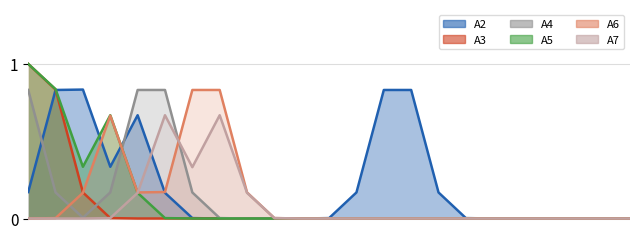

Reading left to right, transcribe all the data shown in this chart.

A2: 0	1	1	0	1	0	0	0	0	0	0	0	0	1	1	0	0	0	0	0	0	0	0
A3: 1	1	0	0	0	0	0	0	0	0	0	0	0	0	0	0	0	0	0	0	0	0	0
A4: 1	0	0	0	1	1	0	0	0	0	0	0	0	0	0	0	0	0	0	0	0	0	0
A5: 1	1	0	1	0	0	0	0	0	0	0	0	0	0	0	0	0	0	0	0	0	0	0
A6: 0	0	0	1	0	0	1	1	0	0	0	0	0	0	0	0	0	0	0	0	0	0	0
A7: 0	0	0	0	0	1	0	1	0	0	0	0	0	0	0	0	0	0	0	0	0	0	0